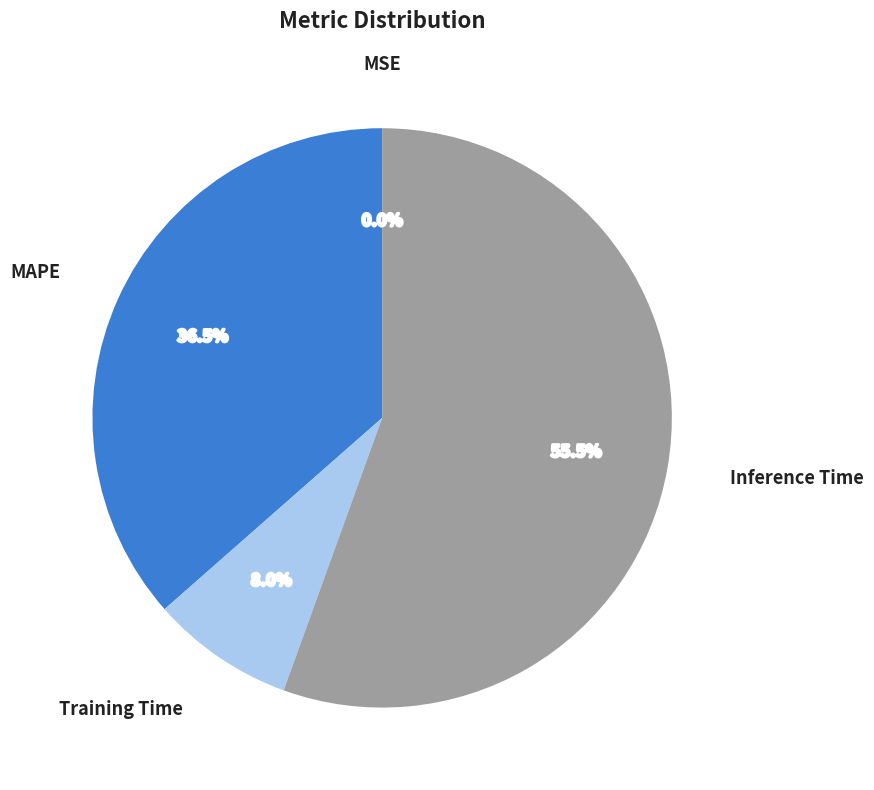

Does any single category account for the majority?

Yes